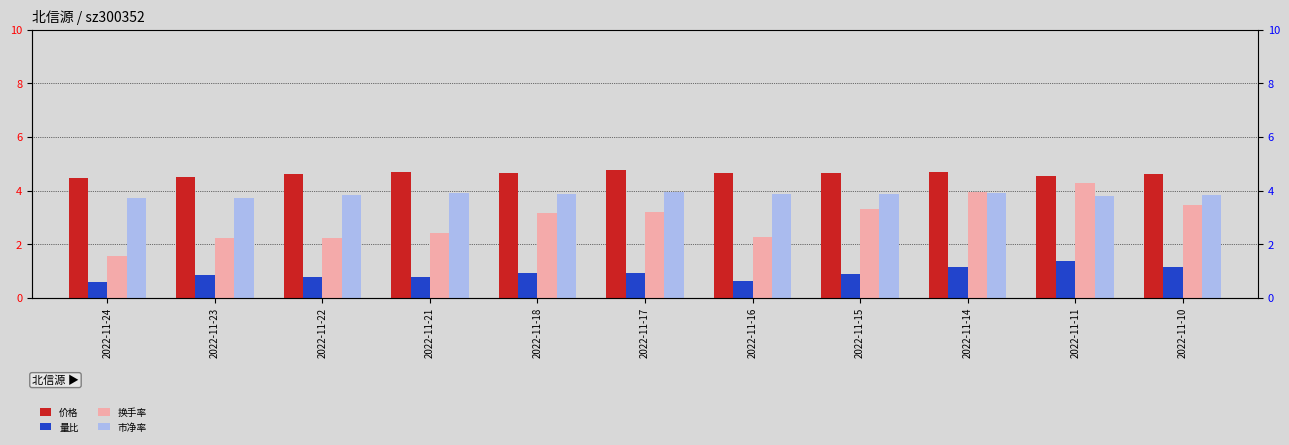

Is the value of 市净率 at 2022-11-10 greater than the value of 价格 at 2022-11-17?

No